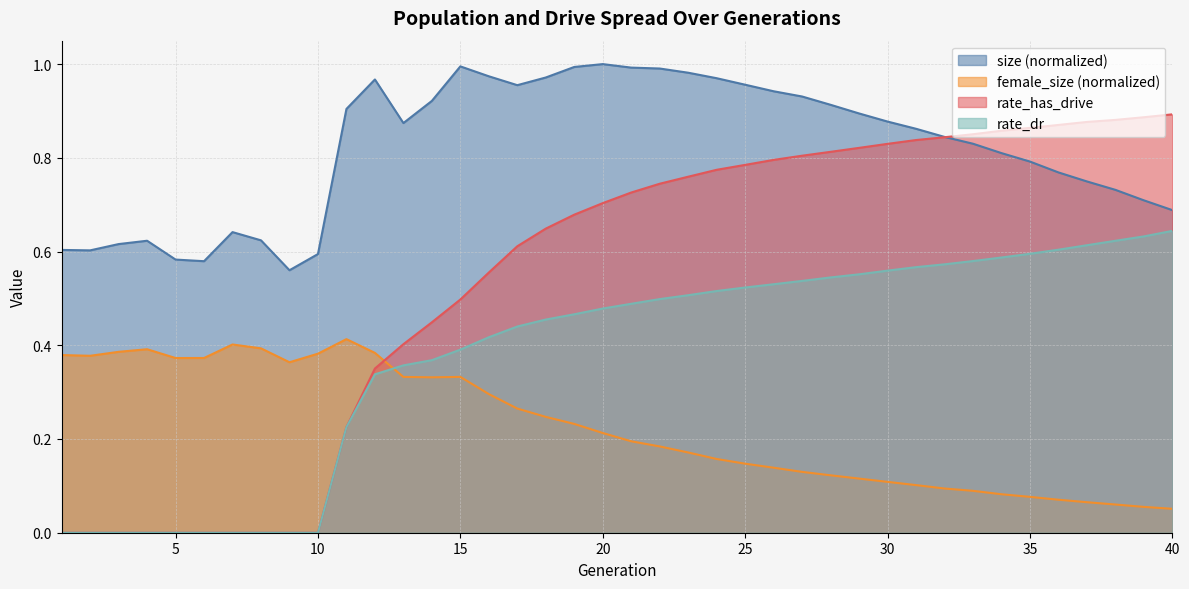

What is the value of the size point at the 16th from the left?

1.0